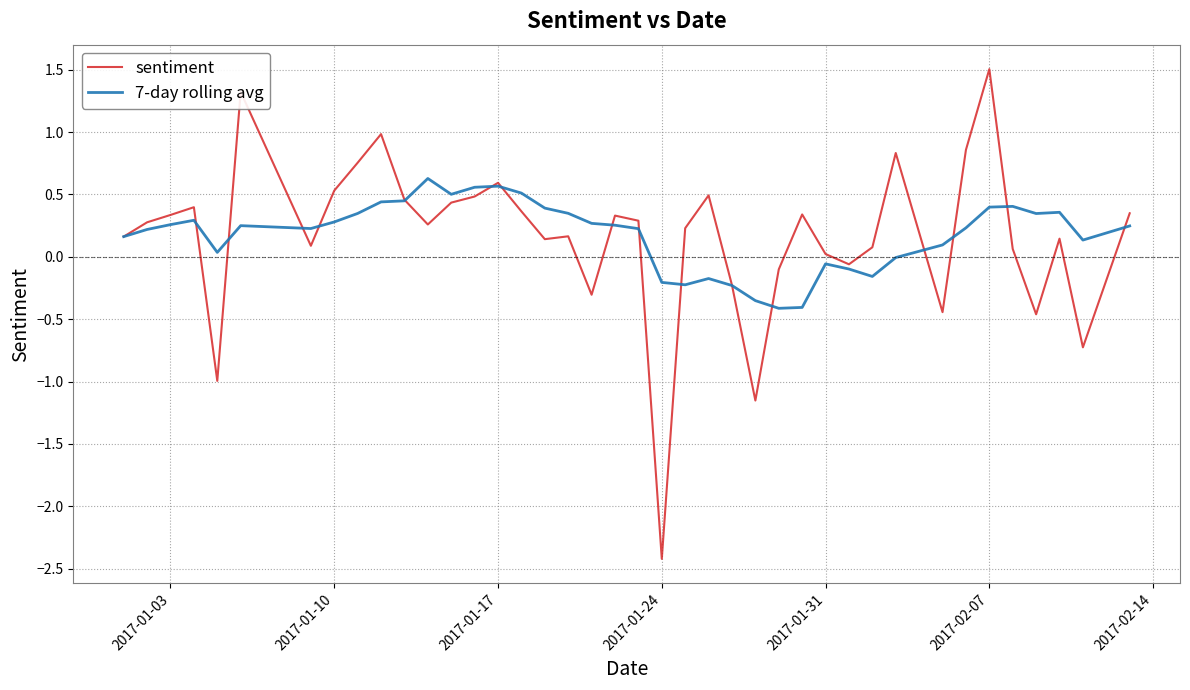

What is the sum of all 7-day rolling avg values?

7.1